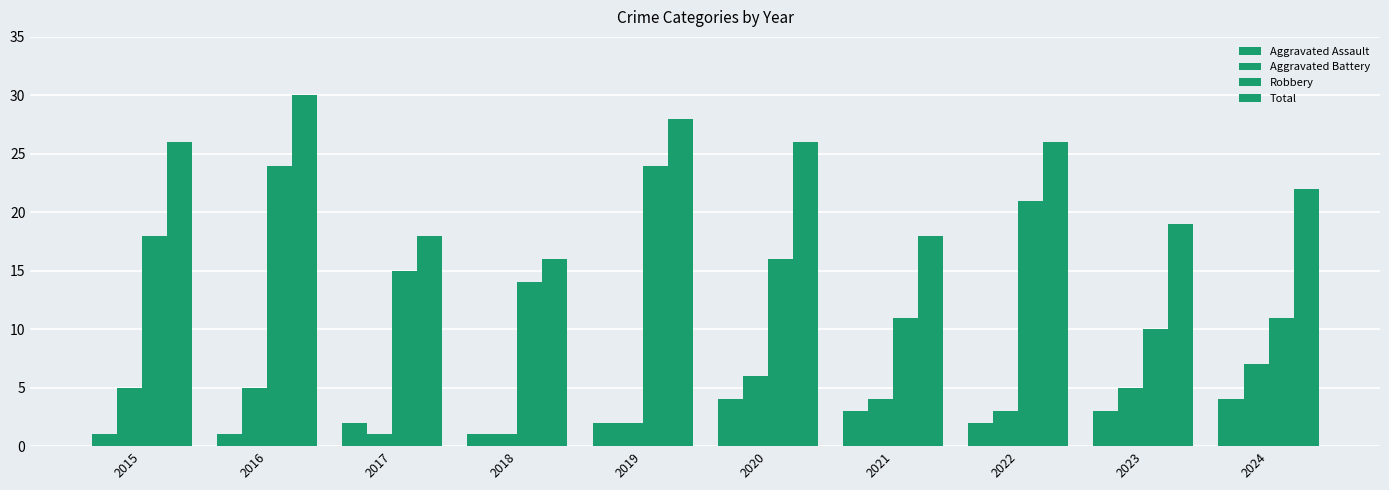

Rank the categories by Robbery value from lowest to highest.

2023, 2021, 2024, 2018, 2017, 2020, 2015, 2022, 2016, 2019